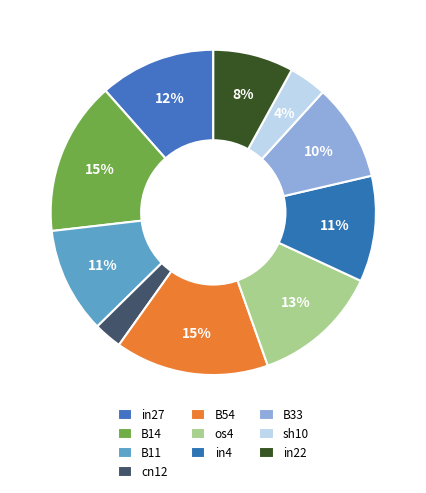

Count the number of slices in the pie.

10